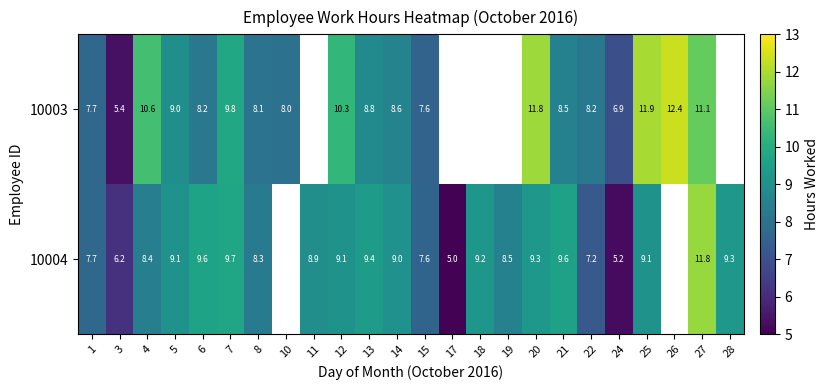

Is it true that 10003 equals 12.4 at 26?

True